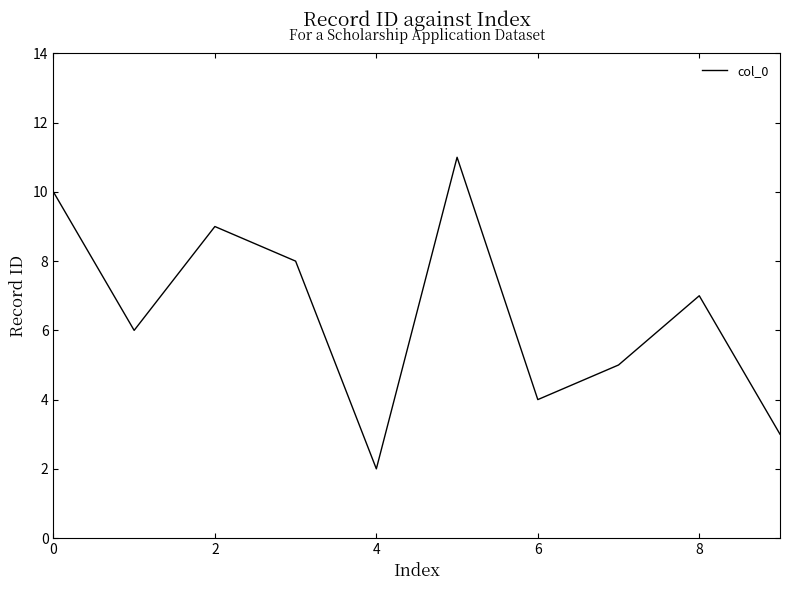

What is the difference between the maximum and minimum values?

9